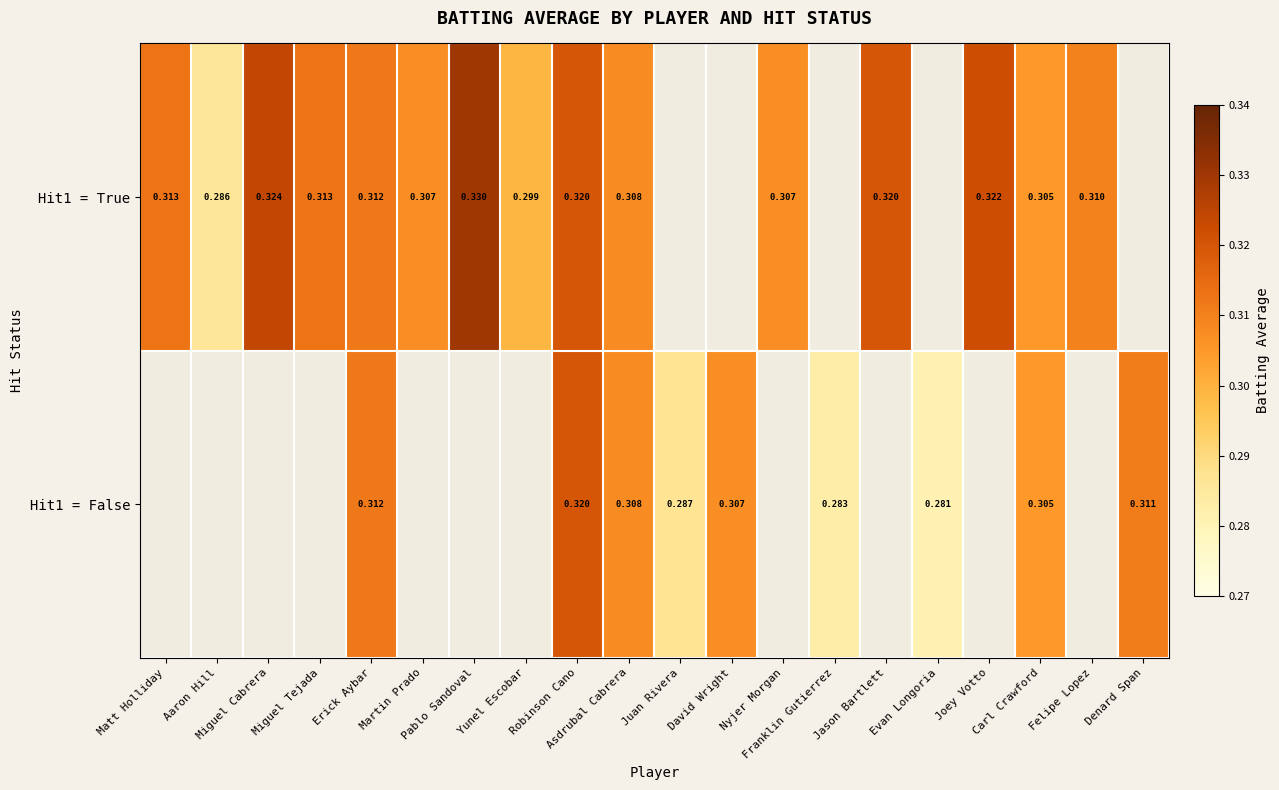

How many categories are shown in the chart?

20